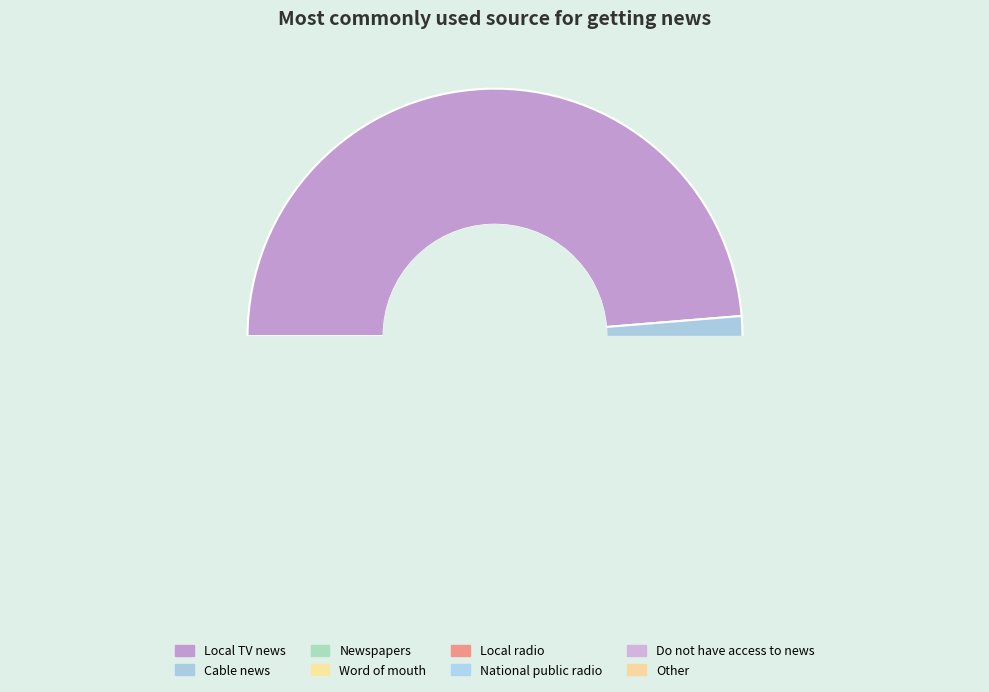

How many slices are in this pie chart?

8